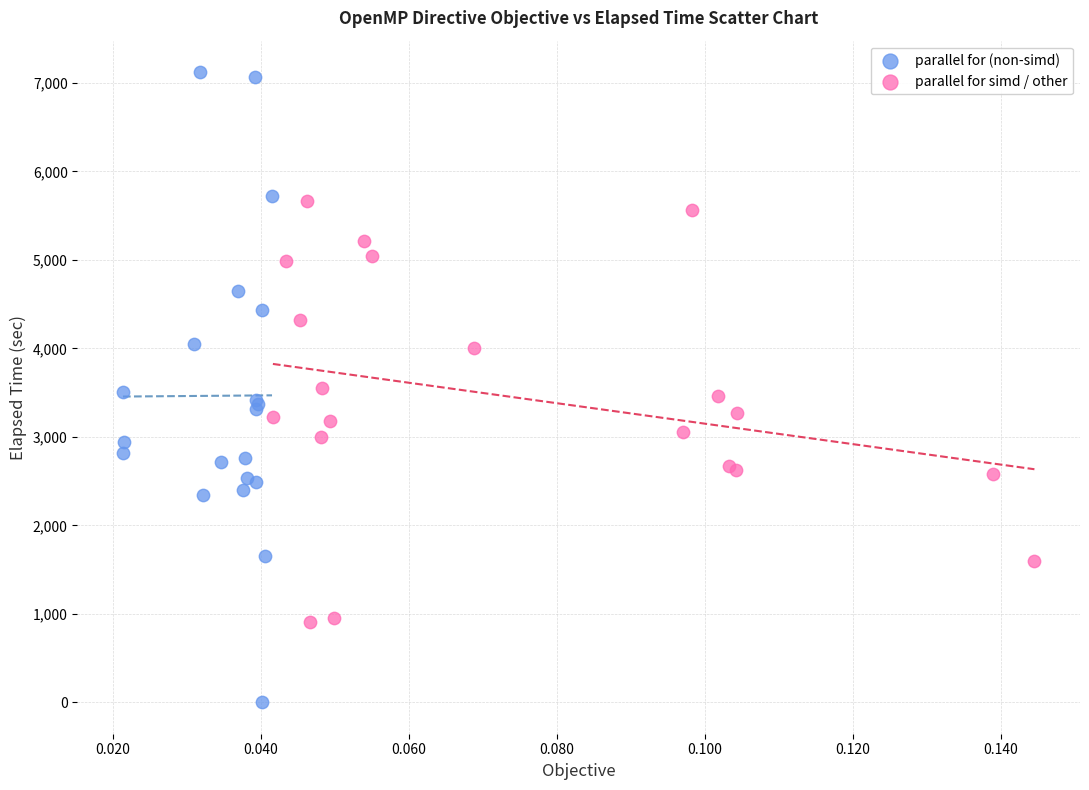

What are all the series names shown in the legend?

parallel for (non-simd), parallel for simd / other